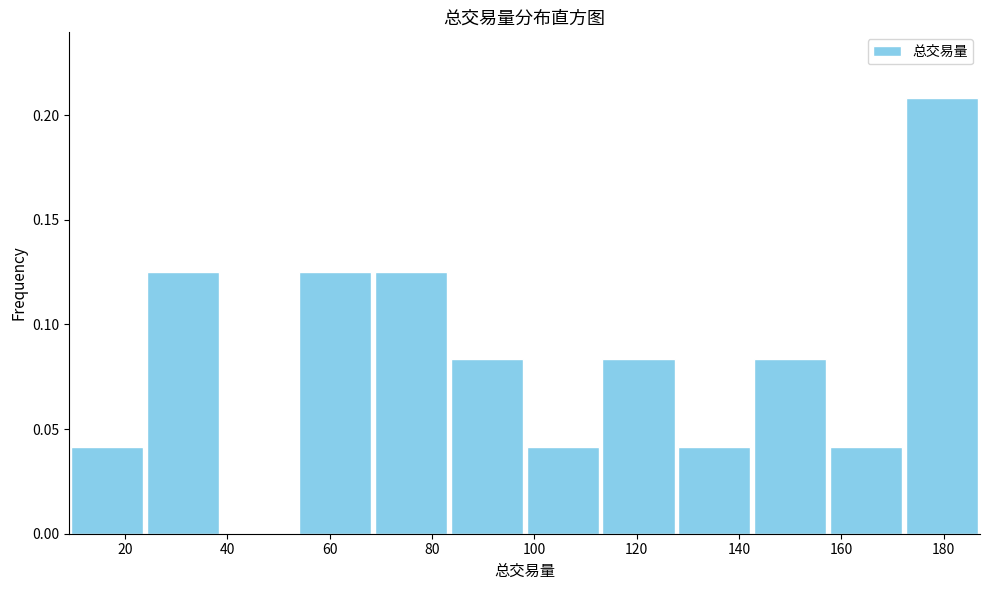

Reading left to right, list every bar in this chart as the range it spans on the x-axis followed by its height. Neither the bar edges nor the heights are printed on the chart, so give them approximately, as read against the axes.

10 to 24: 0.040
24 to 38: 0.125
38 to 54: 0
54 to 68: 0.125
68 to 84: 0.125
84 to 98: 0.085
98 to 112: 0.040
112 to 128: 0.085
128 to 142: 0.040
142 to 158: 0.085
158 to 172: 0.040
172 to 188: 0.210